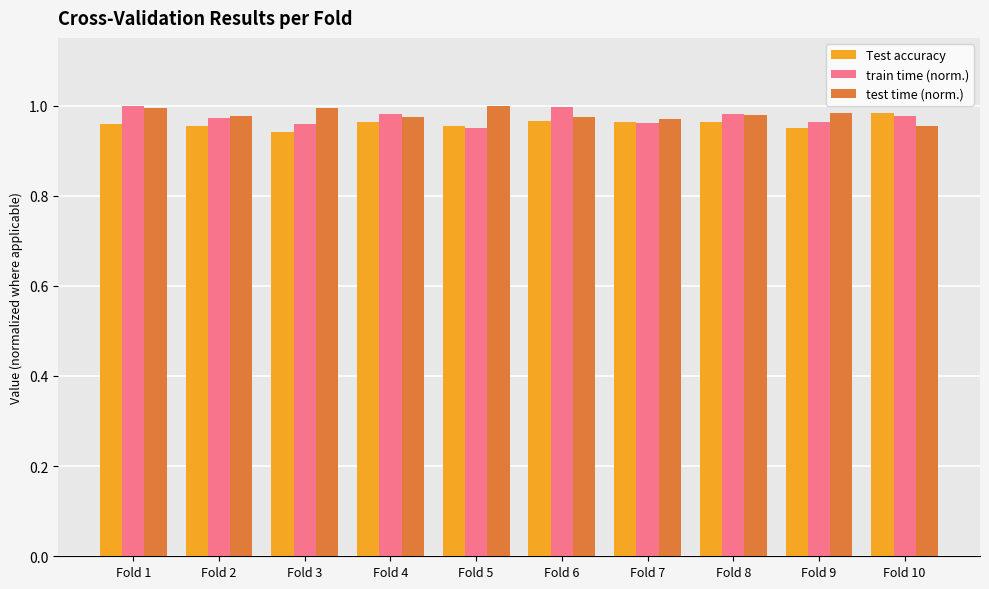

What are all the series names shown in the legend?

Test accuracy, train time (norm.), test time (norm.)